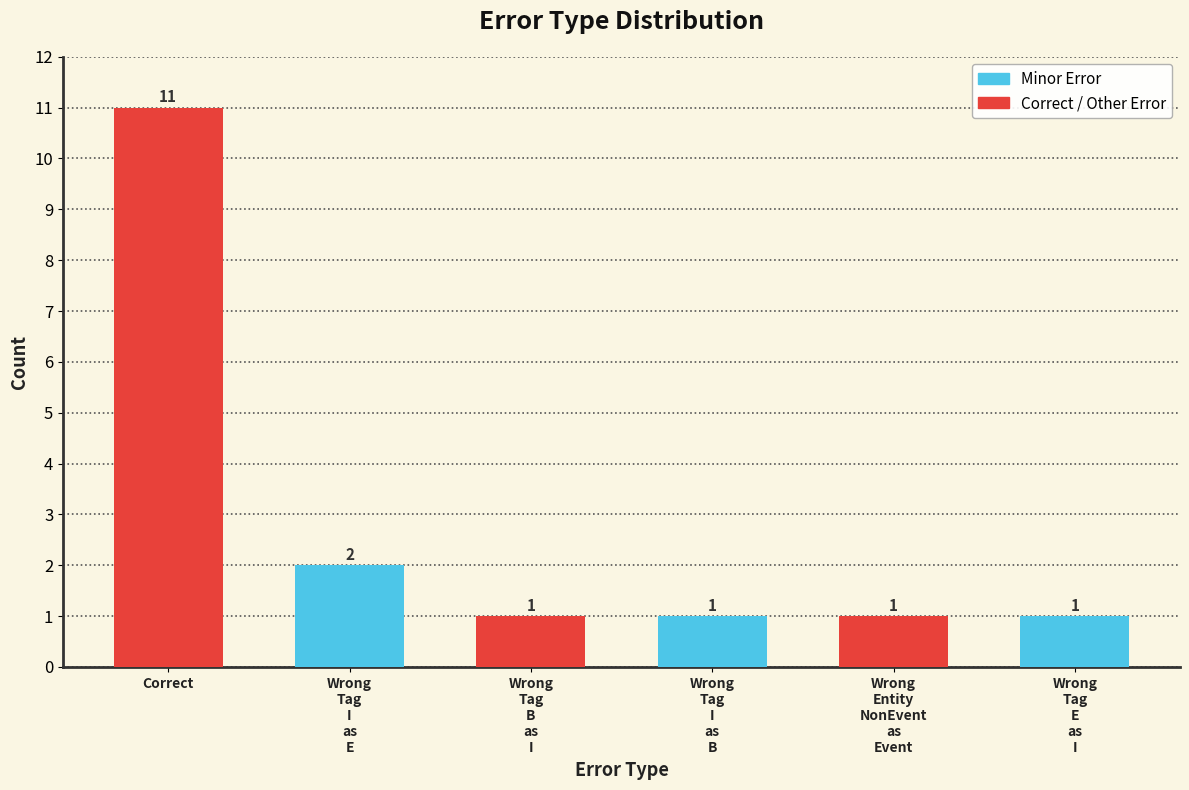

What is the sum of all values?

17